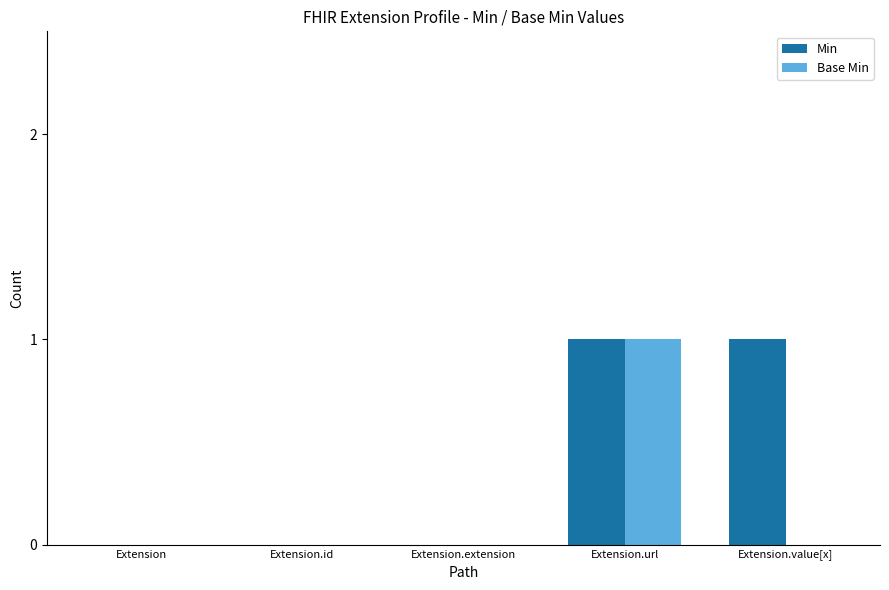

How many groups of bars are there?

5